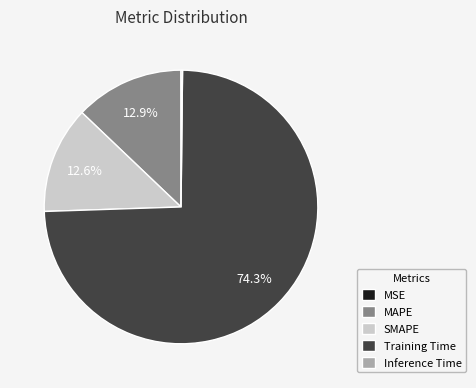

Which category has the biggest portion of the pie?

Training Time